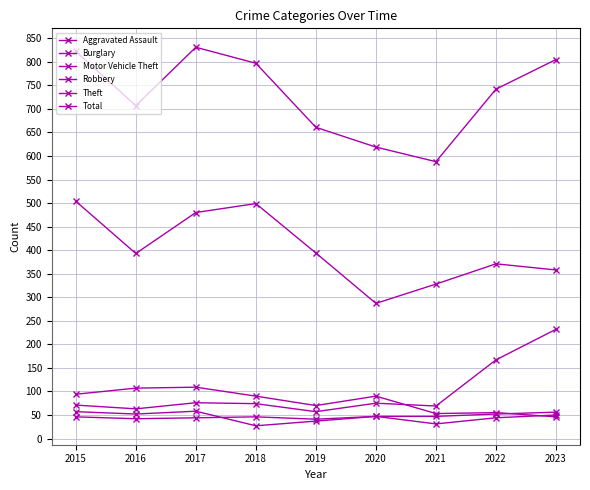

How many lines are shown in the chart?

6